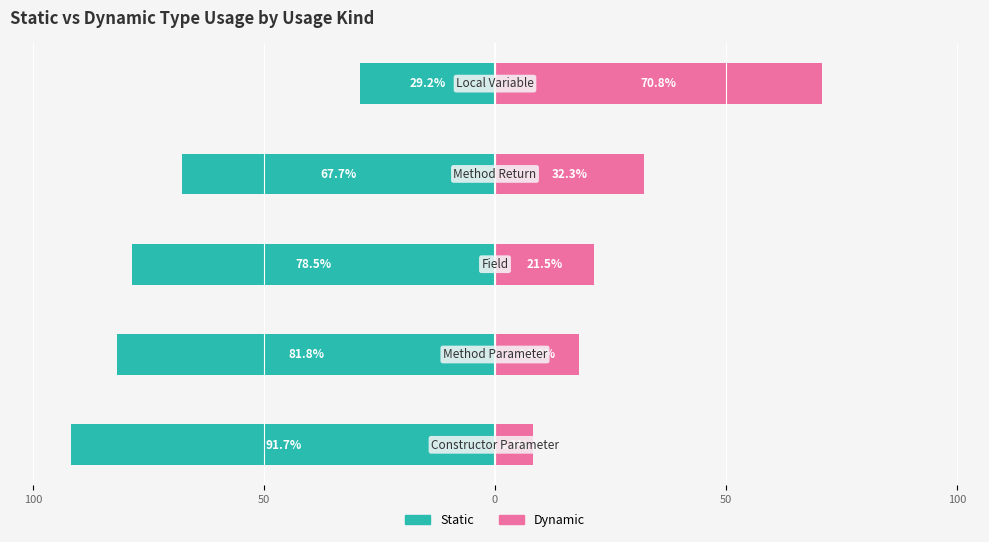

Does the chart contain stacked bars?

No